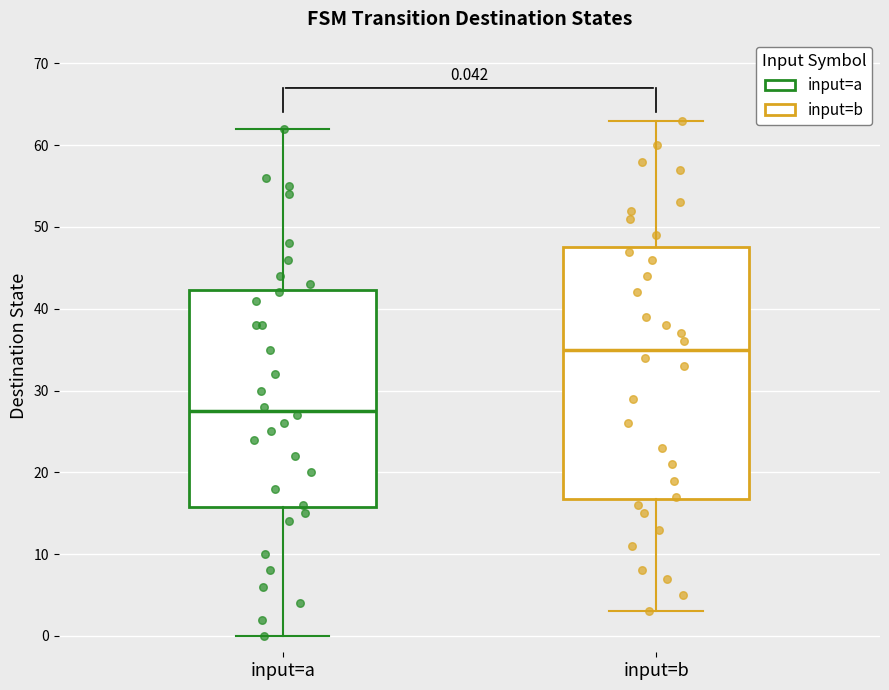

Comparing the boxes themselves (not the whiskers), which one is the tallest?

input=b